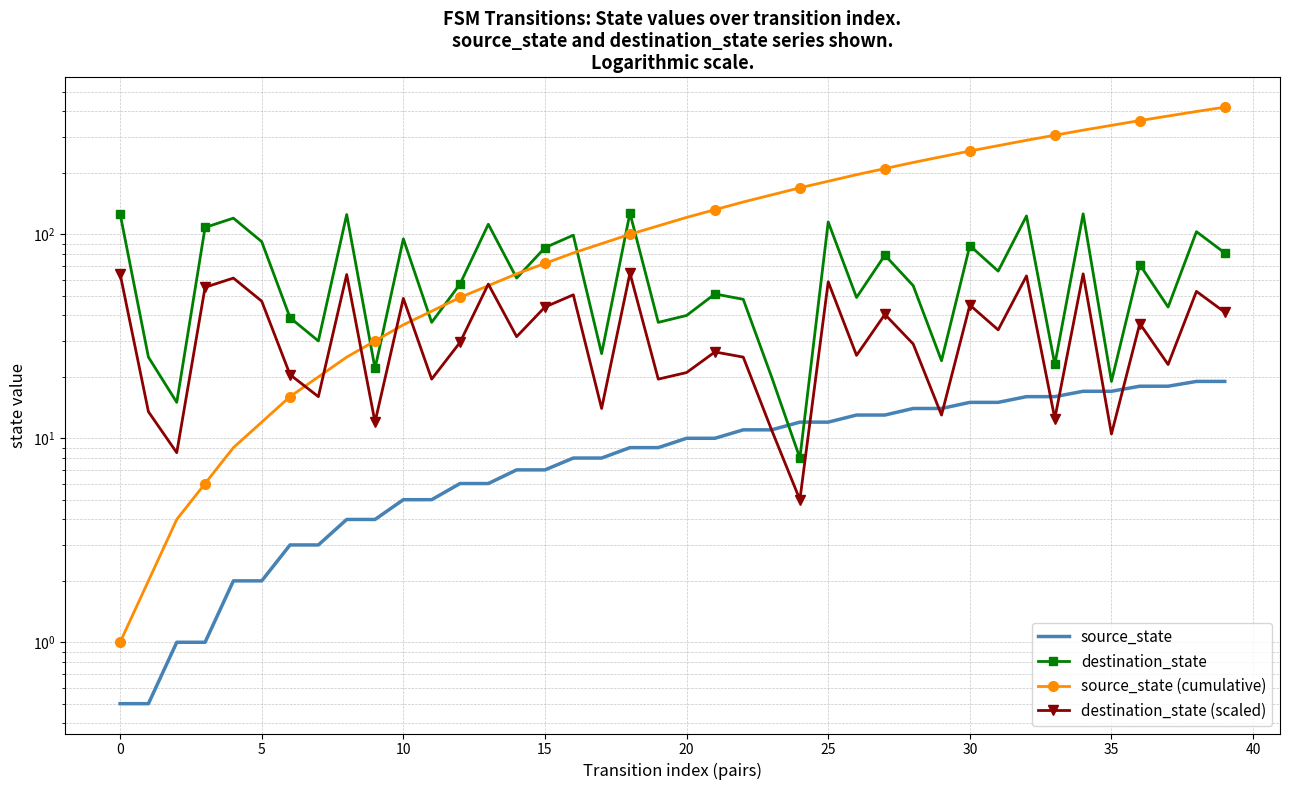

How many interior local peaks does the destination_state series have?

14